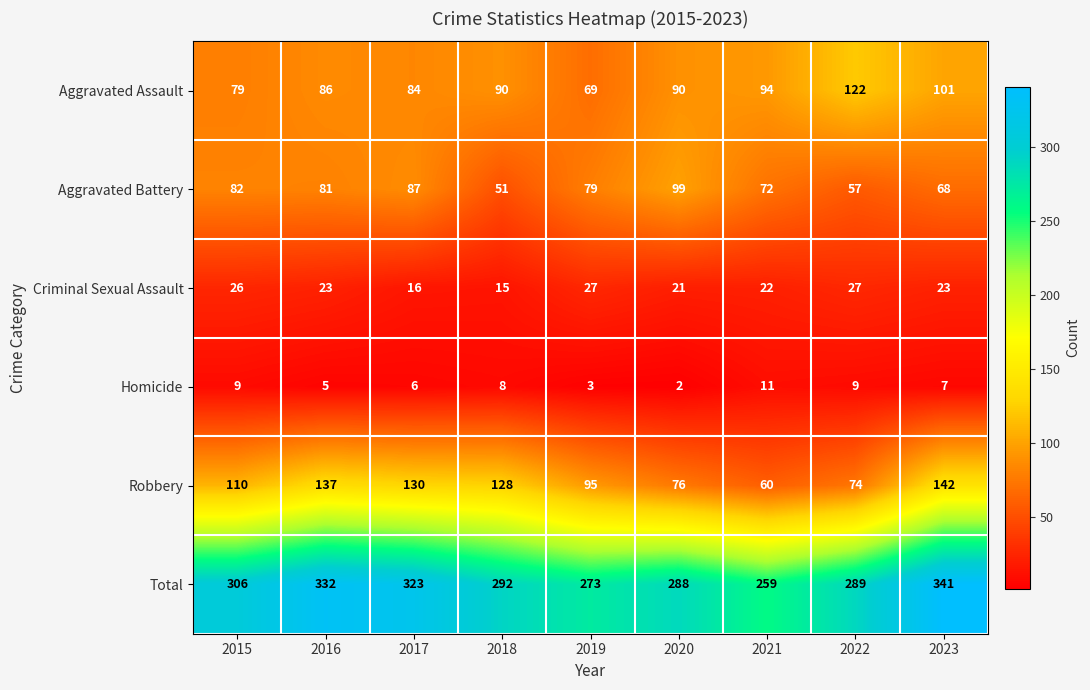

Count the number of data series in this chart.

6